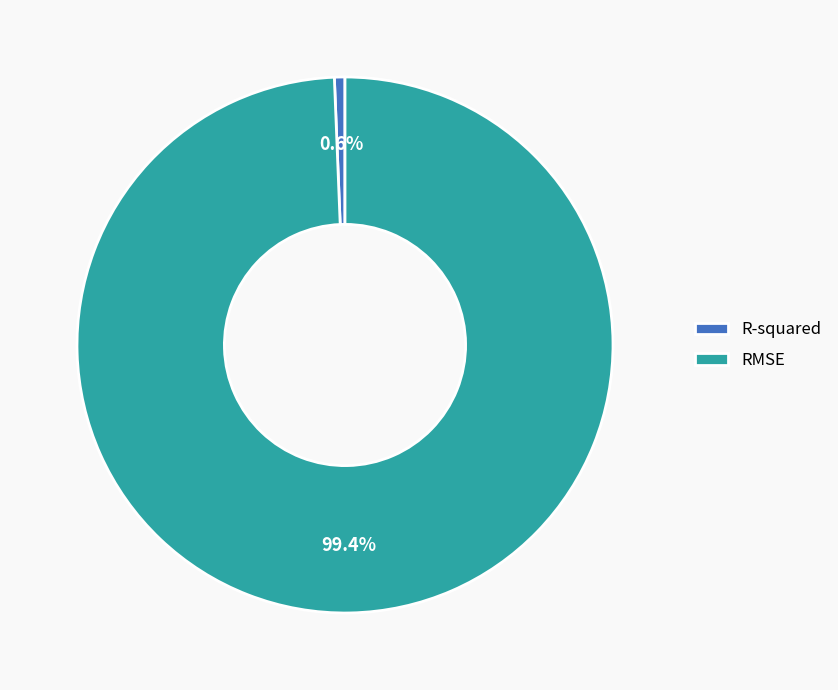

What is the majority slice?

RMSE